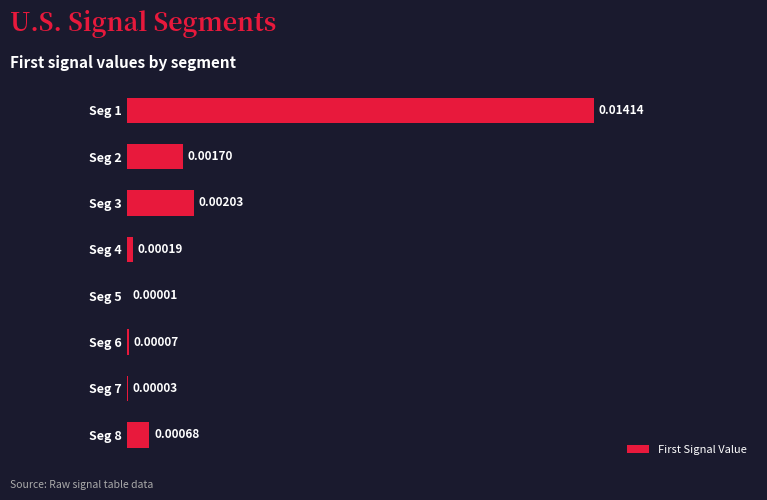

At which label is the value closest to 0?

Seg 5